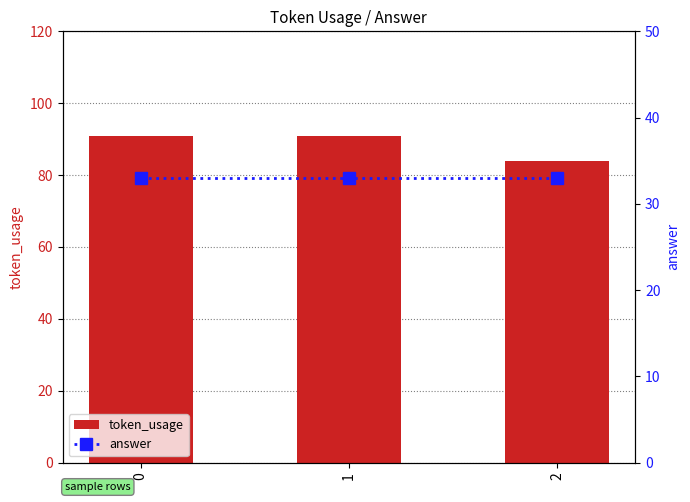

What are all the series names shown in the legend?

token_usage, answer